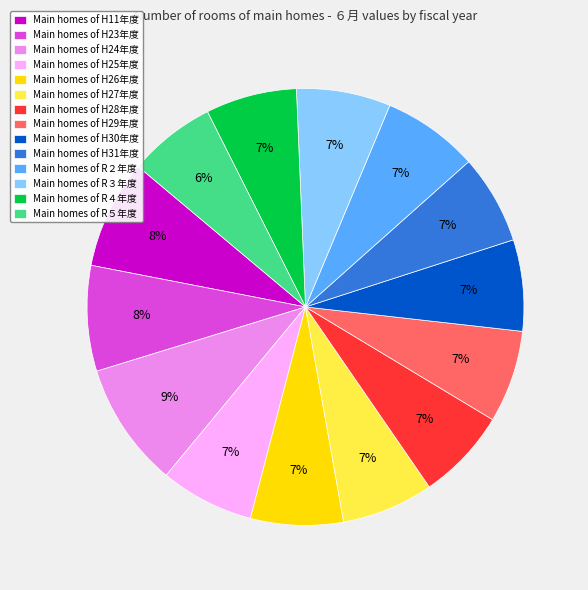

Count the number of slices in the pie.

14